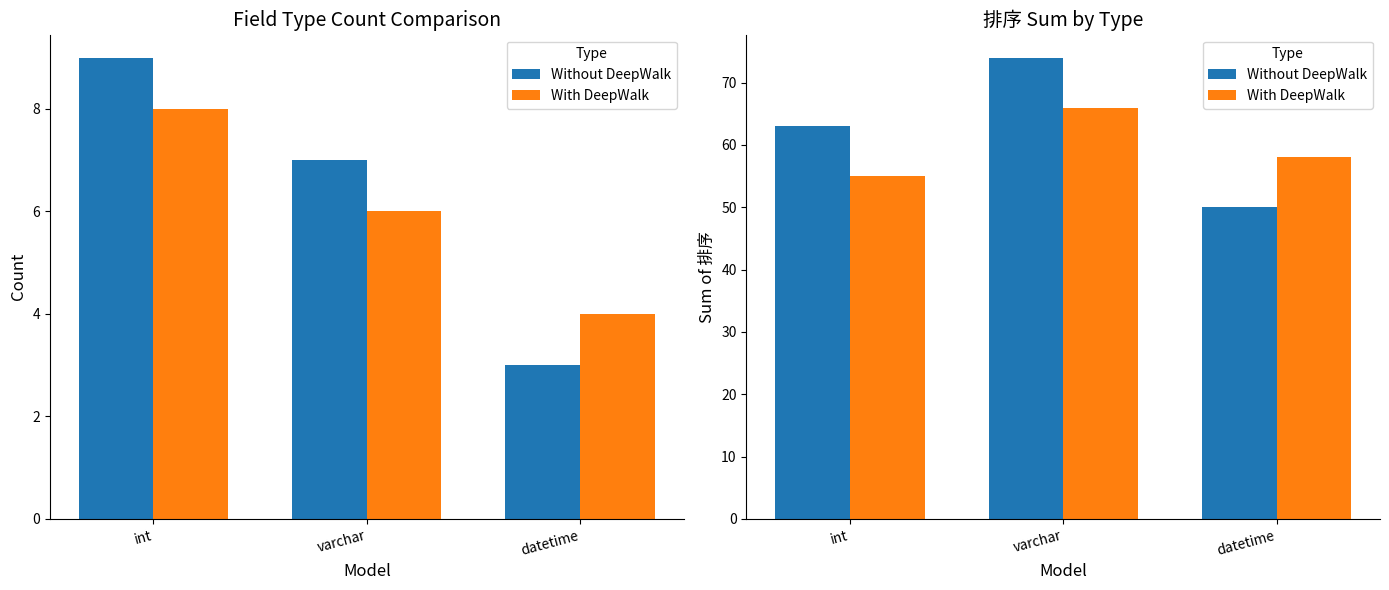

Which series has the widest spread of values?

Without DeepWalk